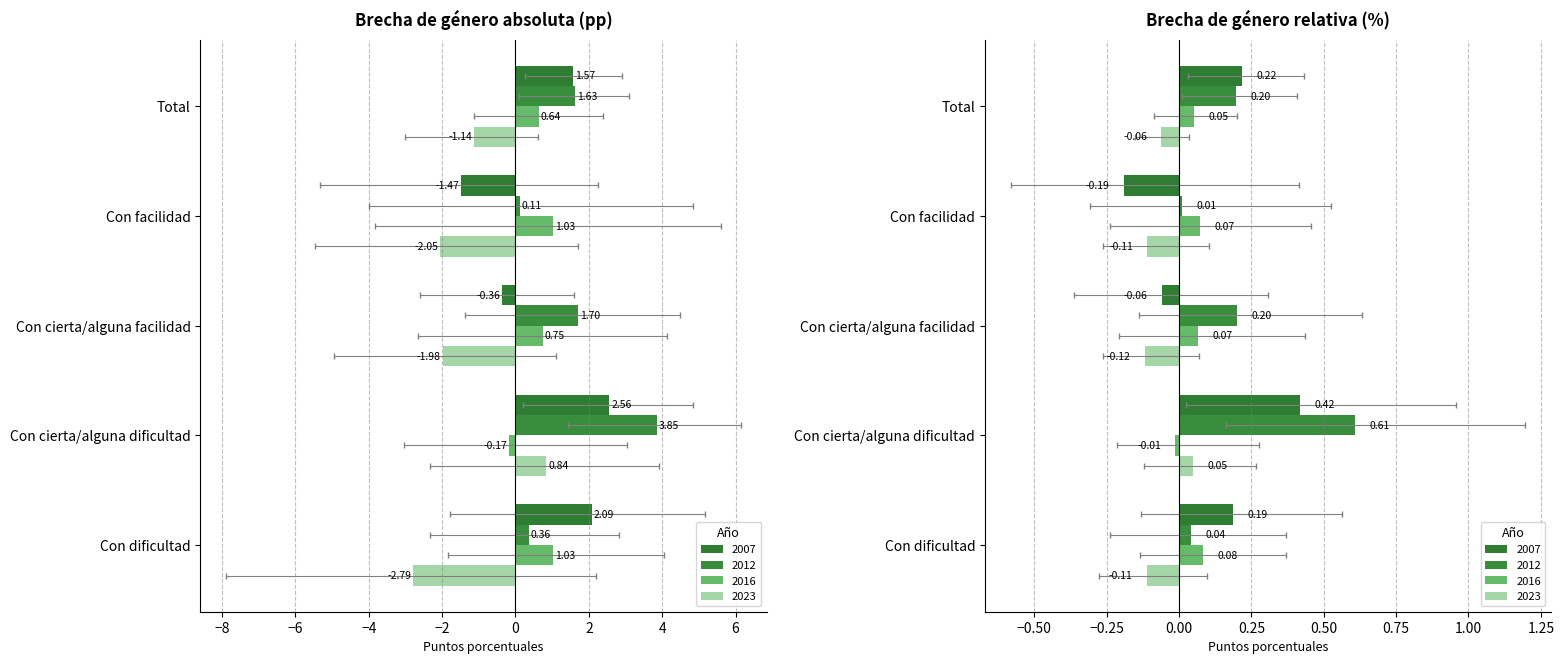

The 2012 series shows 2.6 at Total. True or false?

False